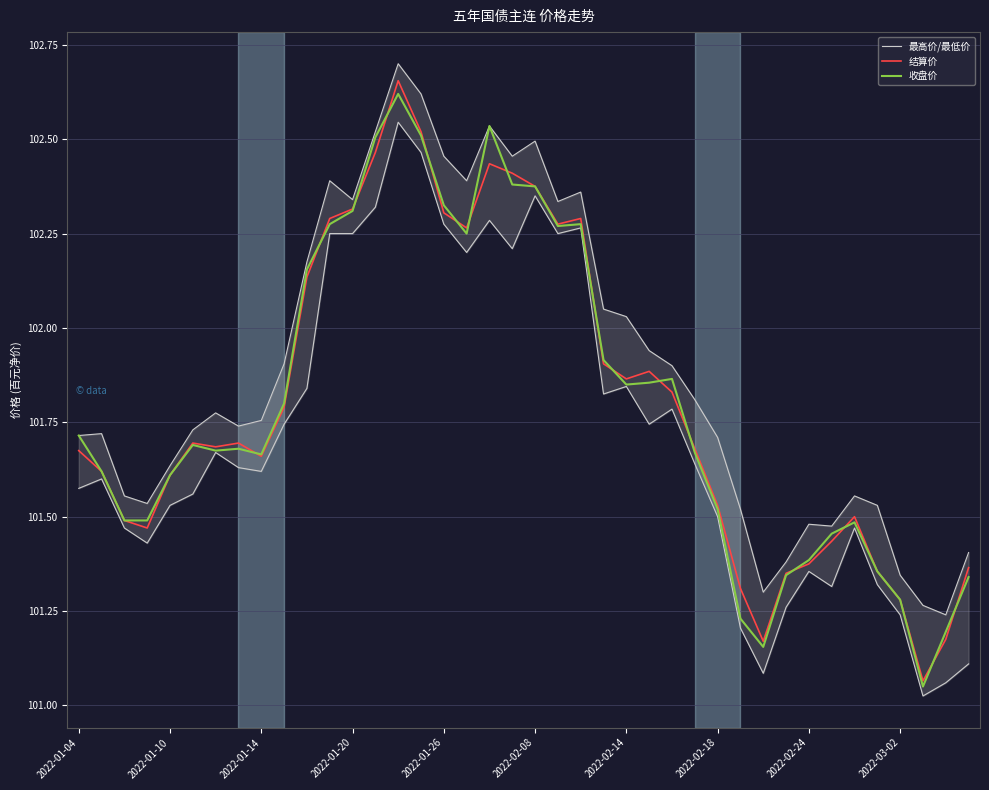

At which category is the sum across all series the highest?

14